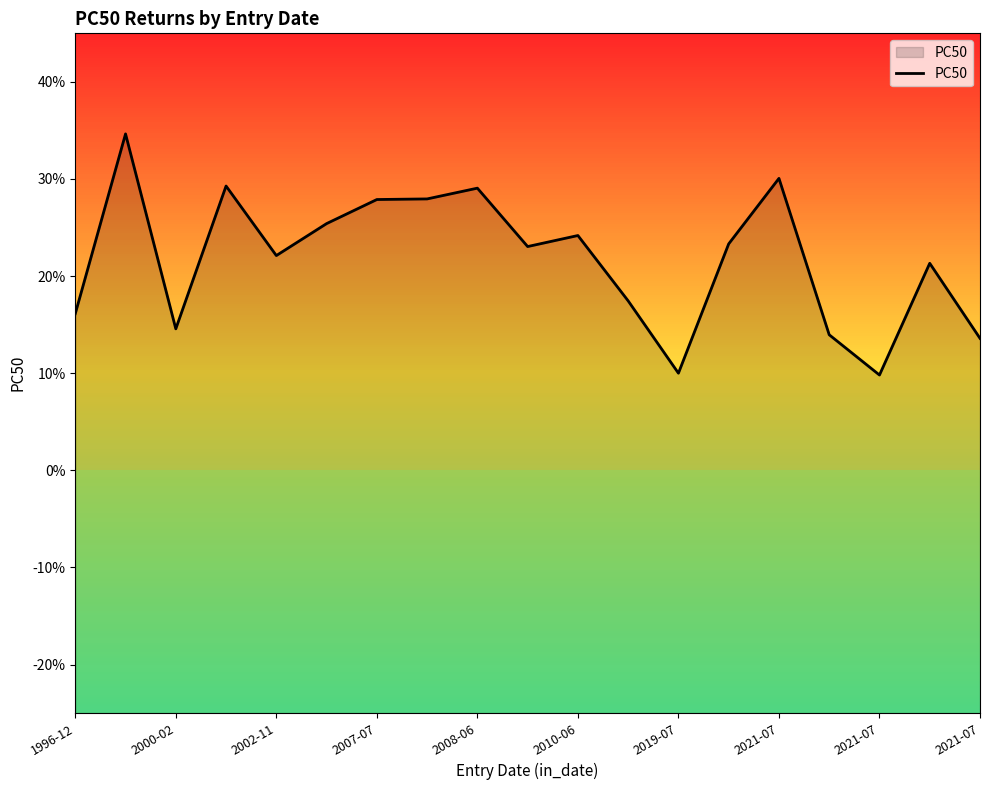

How many distinct data groups are displayed?

1